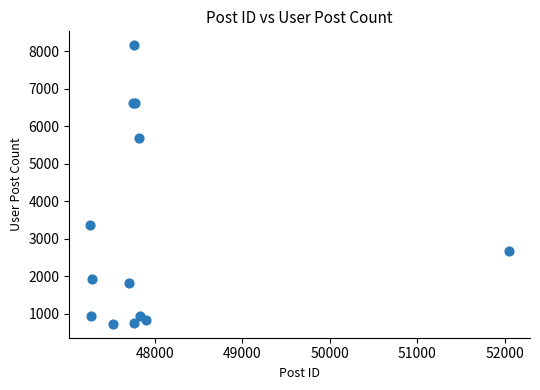

What Y value in the scatter plot is closest to 4450?

3382